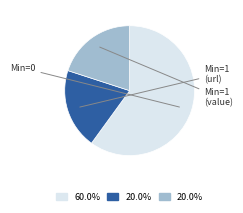

Is there any slice that represents more than half of the pie?

Yes